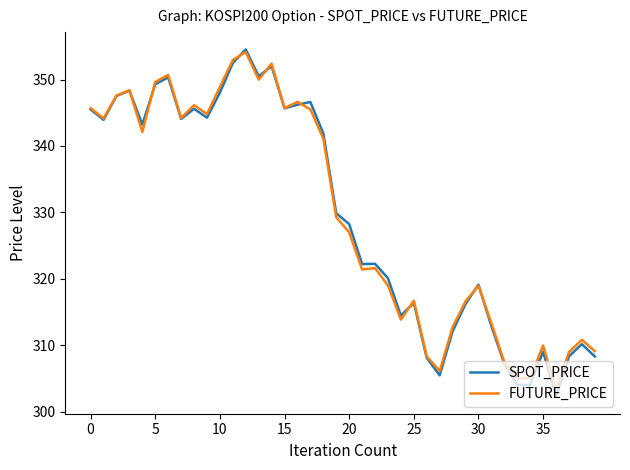

Which series has the widest spread of values?

SPOT_PRICE